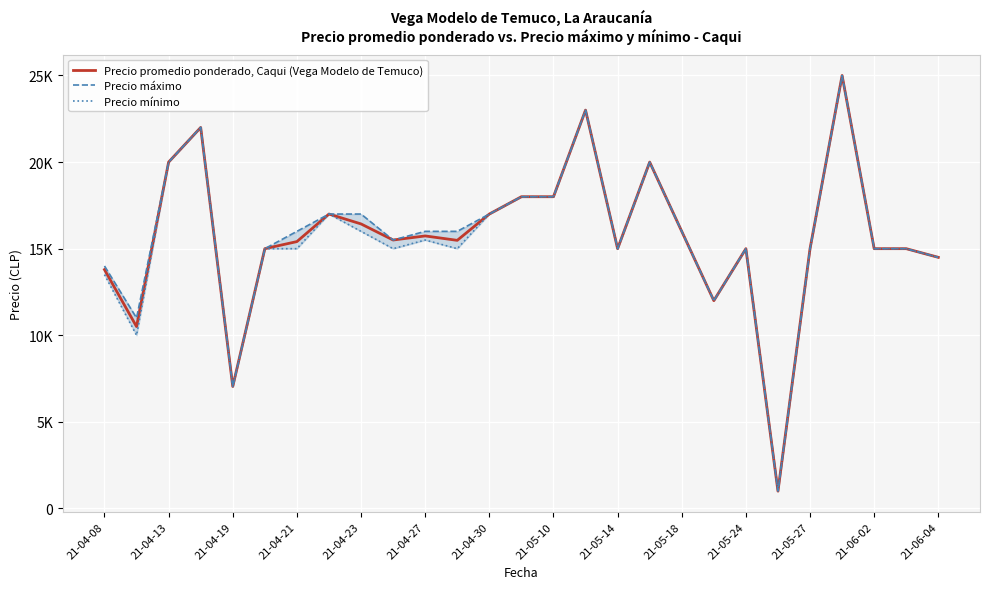

The Precio mínimo series shows 1573.1 at 21. True or false?

False